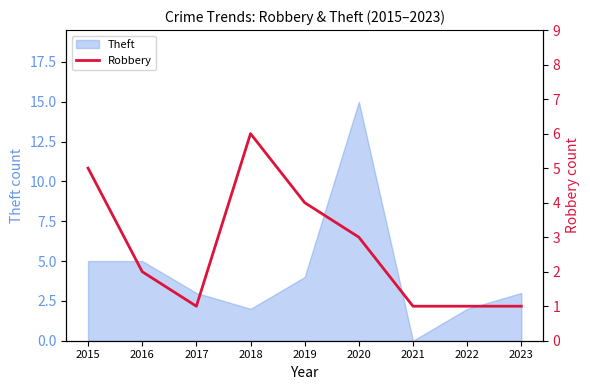

Rank the categories by value from lowest to highest.

2017, 2021, 2022, 2023, 2016, 2020, 2019, 2015, 2018